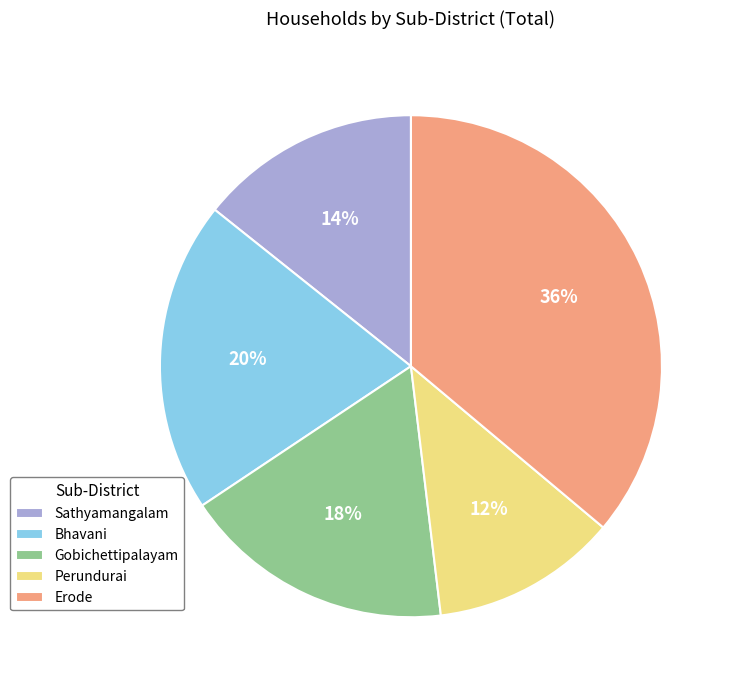

Is it true that Erode is 24% of the pie?

False